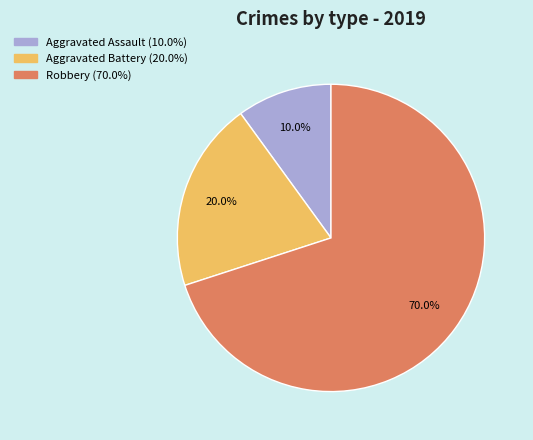

To the nearest percent, what percentage of the pie is Robbery?

70%